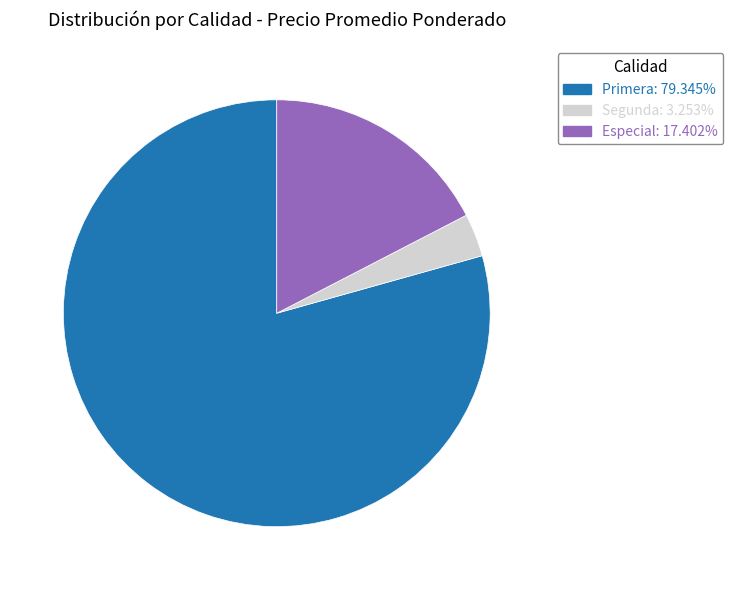

How many slices are in this pie chart?

3